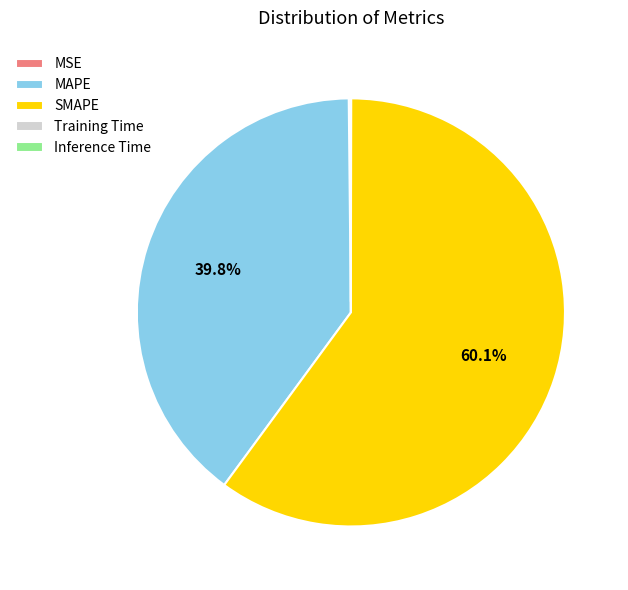

Is there a majority slice in this chart?

Yes